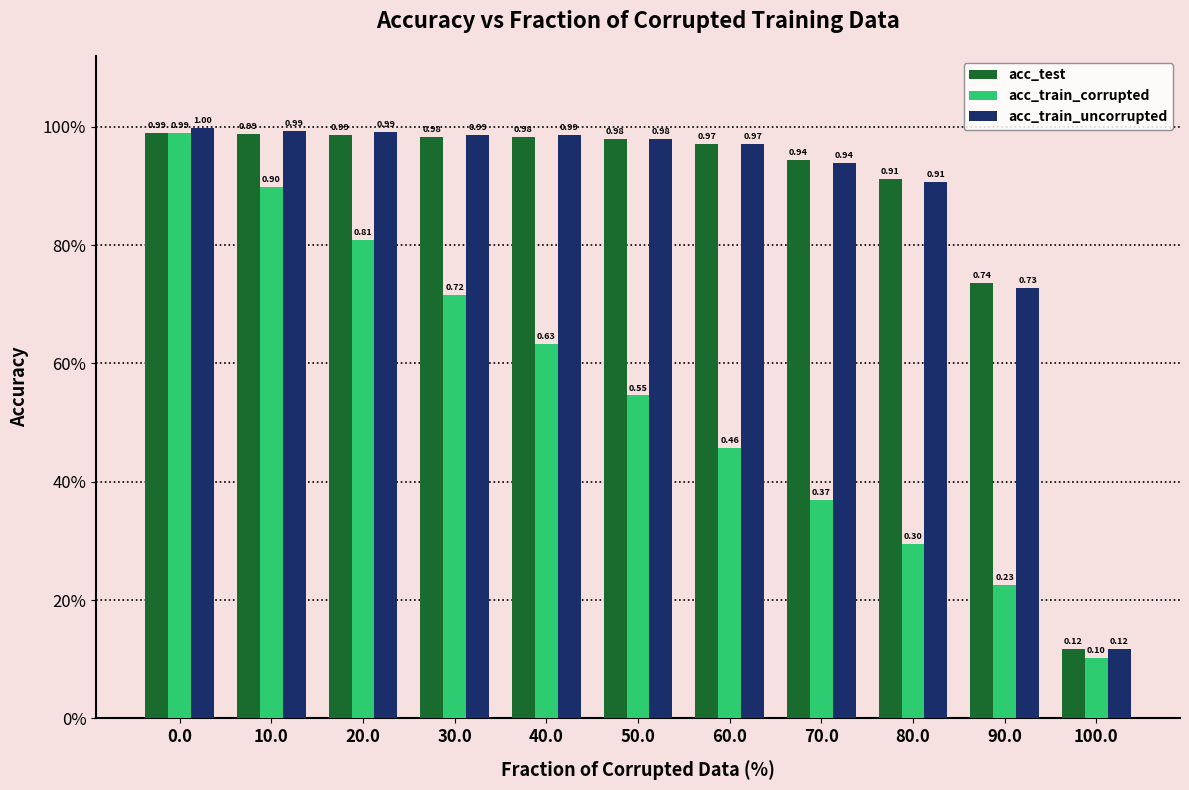

What are all the series names shown in the legend?

acc_test, acc_train_corrupted, acc_train_uncorrupted